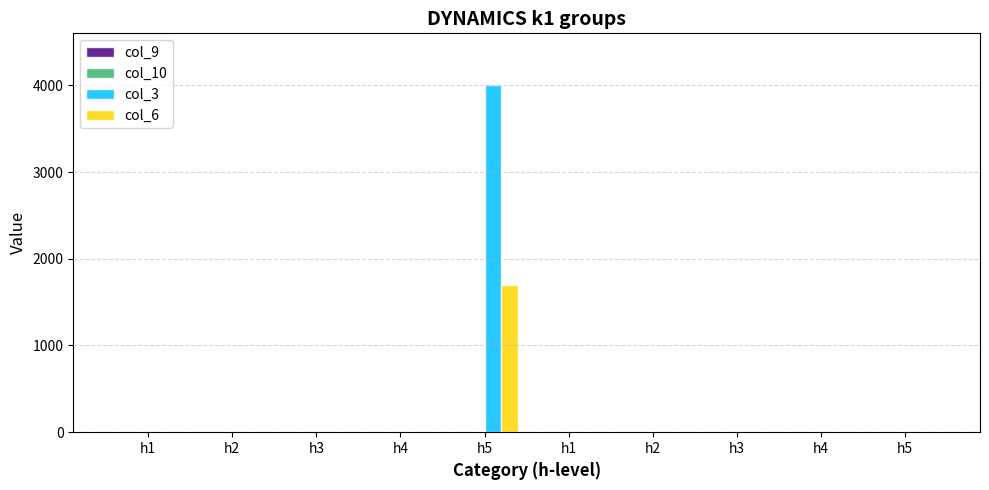

What is the difference between the maximum and minimum values in the col_3 series?

4000